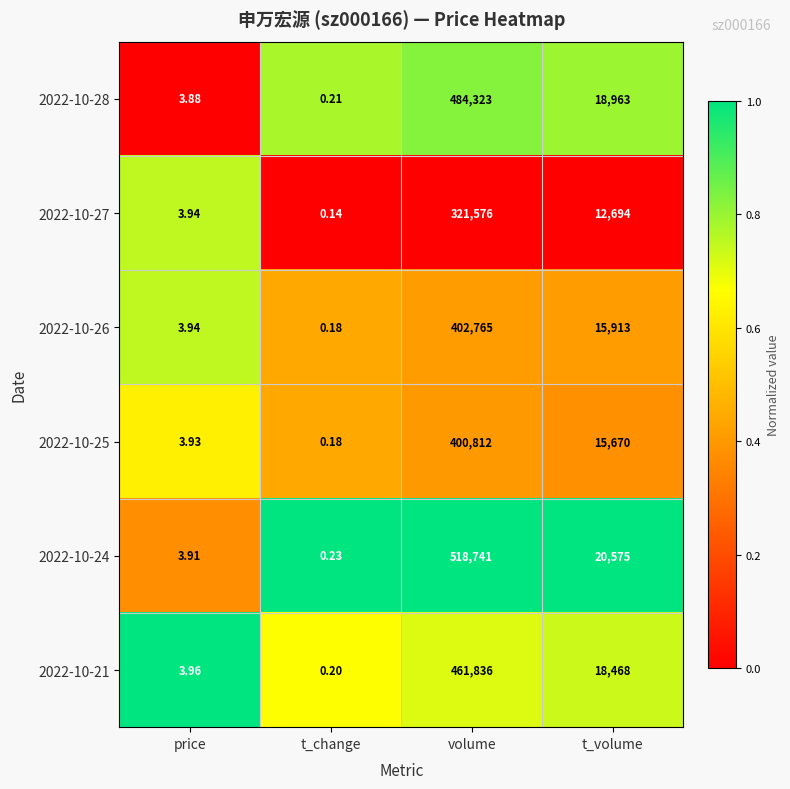

What is the maximum value shown in the chart?

518741.0